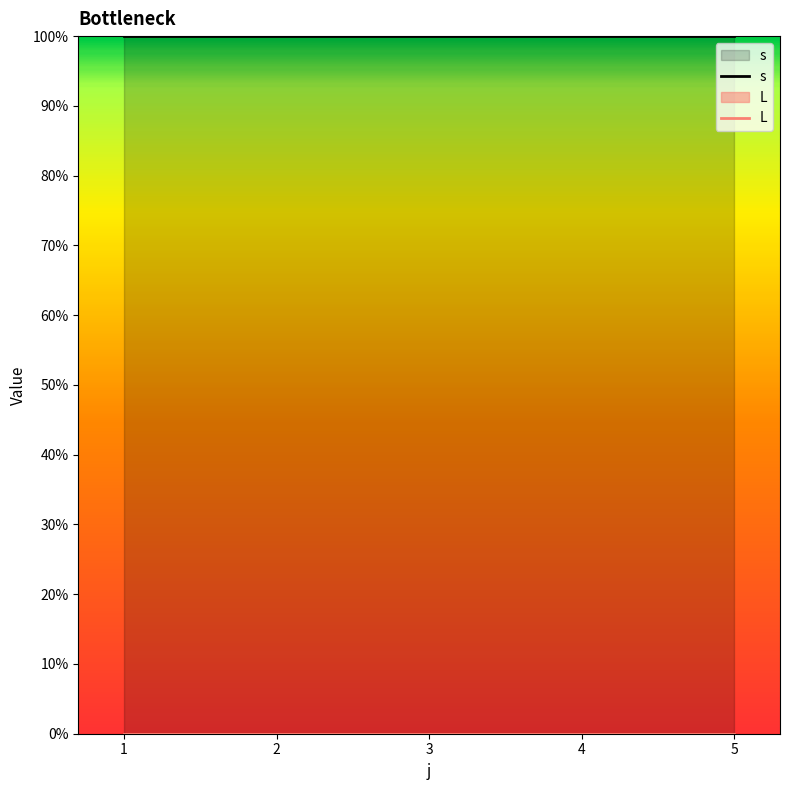

True or false: s and L intersect in this chart.

False